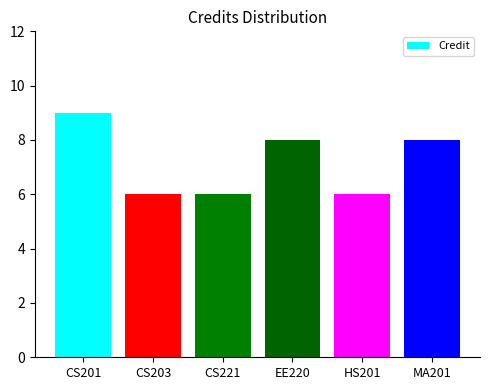

What is the change in value from CS221 to EE220?

+2